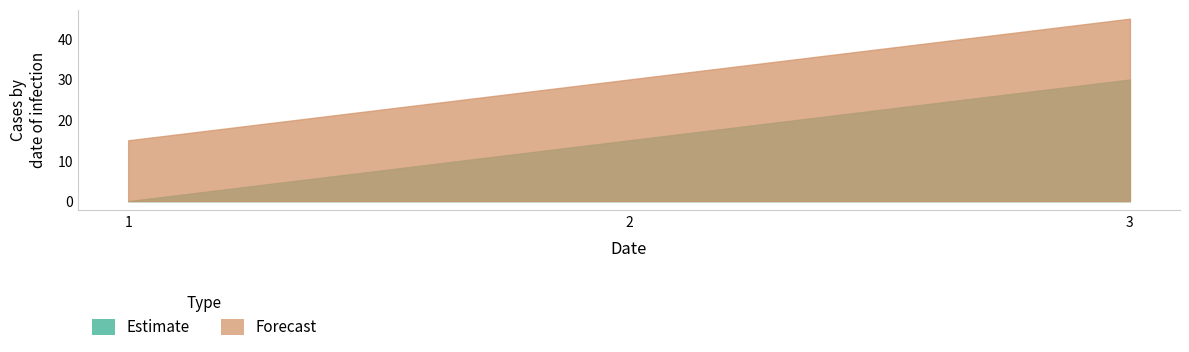

What is the maximum value for l?

45